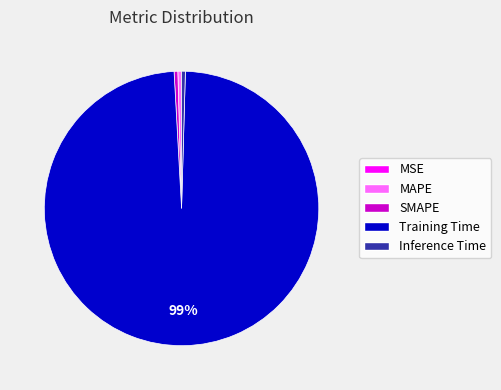

Does Training Time represent more than half of the total?

Yes